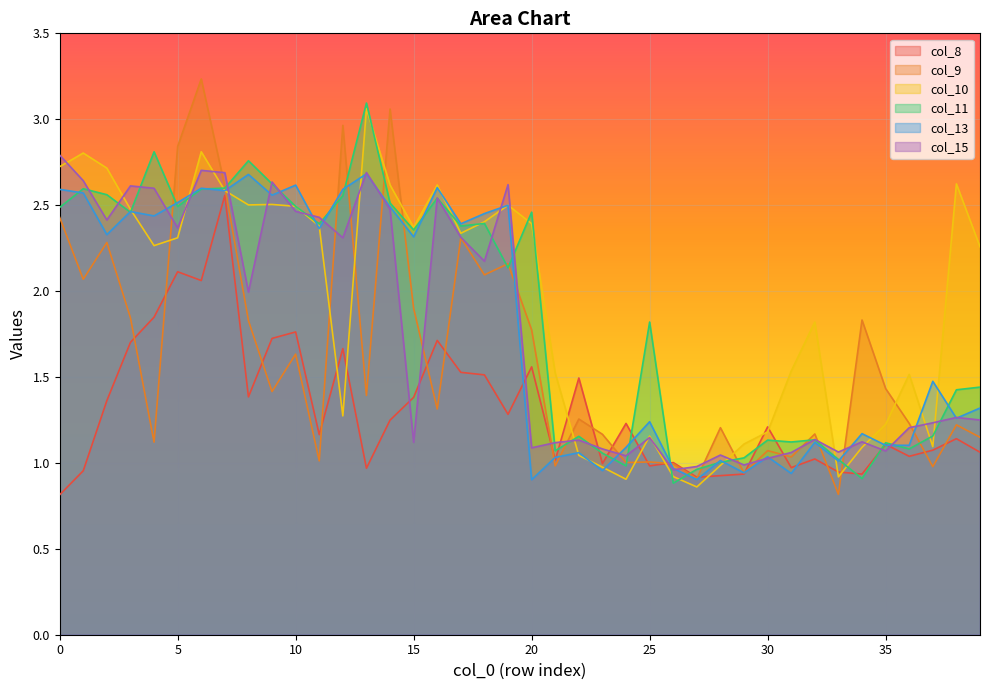

What is the sum of the col_11 values at 6 and 21?

3.7